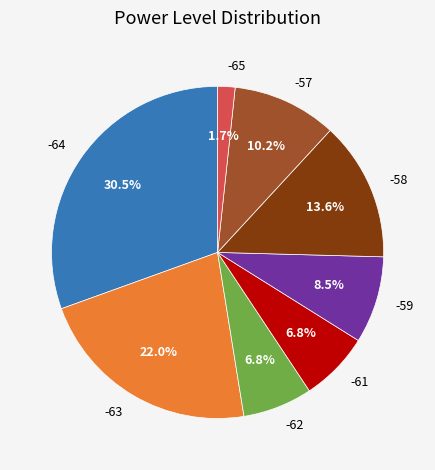

Approximately how many times larger is the value at -59 compared to -57?

0.8